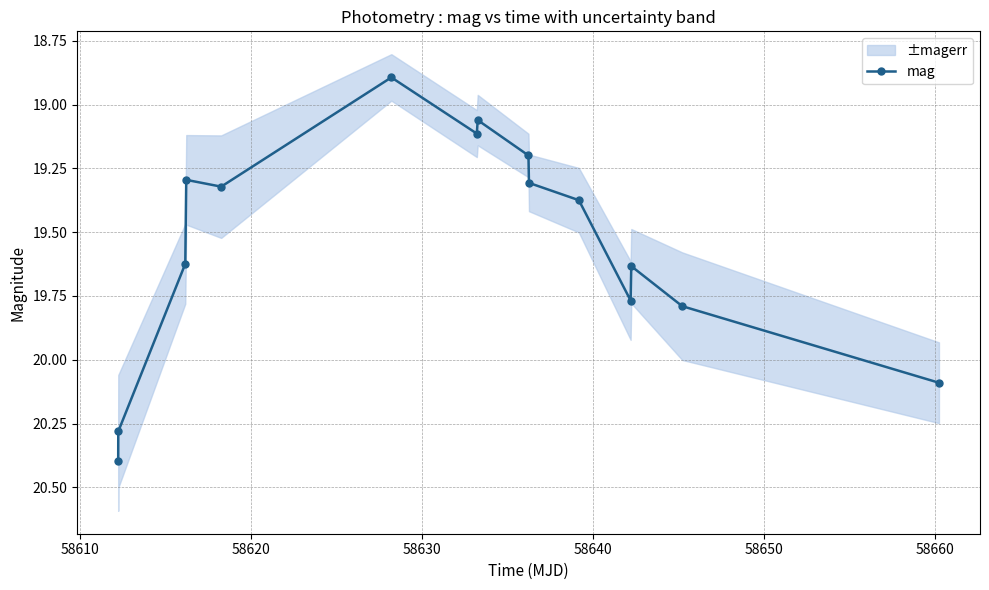

What is the value of the mag point at the 9th from the left?

19.2